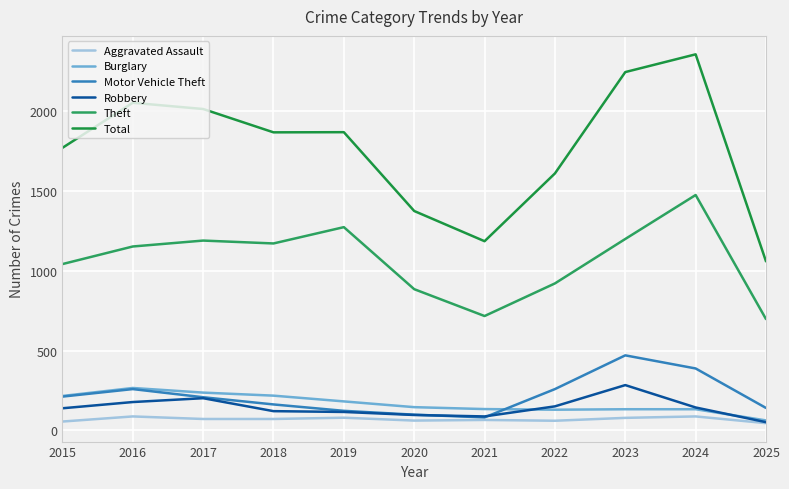

True or false: Motor Vehicle Theft and Aggravated Assault intersect in this chart.

False